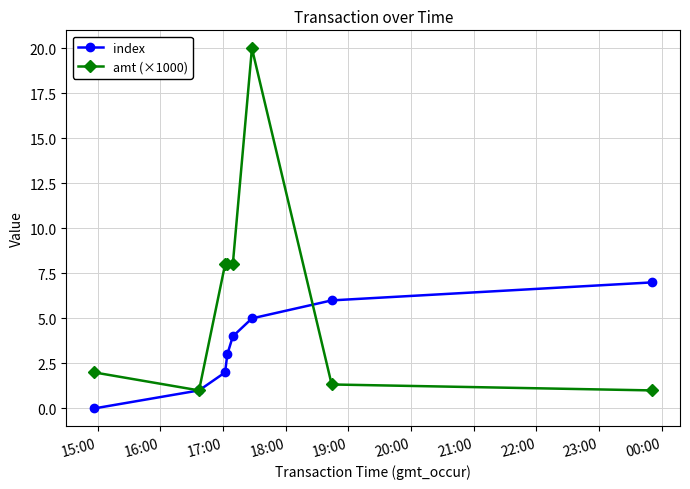

Which series has the widest spread of values?

amt (×1000)